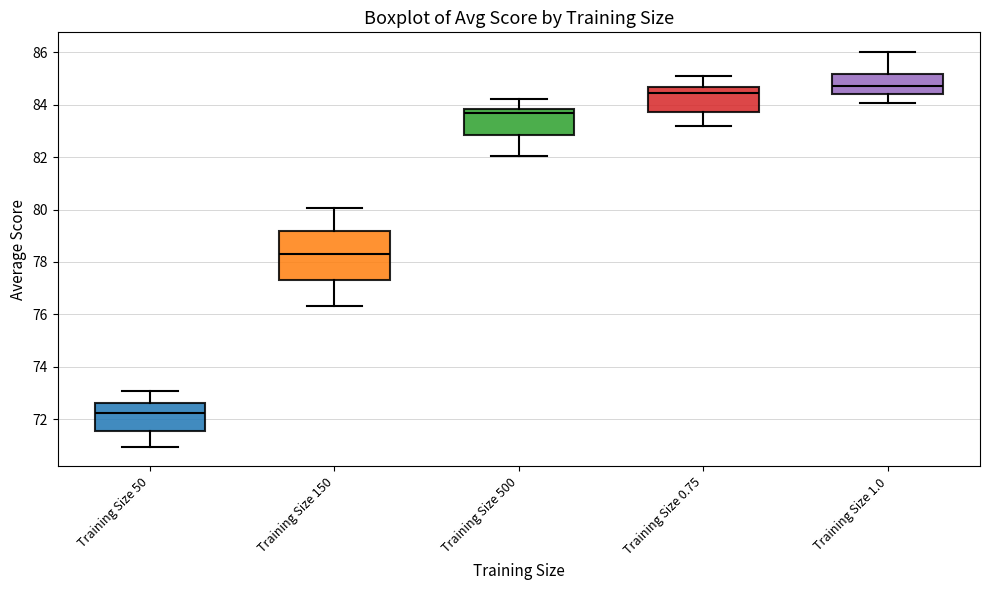

Reading left to right, read every box against the y-axis: the position of its median line, the range the box covers, and the ends of its whiskers. The values are not printed on the chart, so give them approximately, as read against the axis.

Training Size 50: median 72.2, box 71.6 to 72.6, whiskers 71.0 to 73.0
Training Size 150: median 78.2, box 77.2 to 79.2, whiskers 76.4 to 80.0
Training Size 500: median 83.6, box 82.8 to 83.8, whiskers 82.0 to 84.2
Training Size 0.75: median 84.4, box 83.8 to 84.6, whiskers 83.2 to 85.2
Training Size 1.0: median 84.8, box 84.4 to 85.2, whiskers 84.0 to 86.0